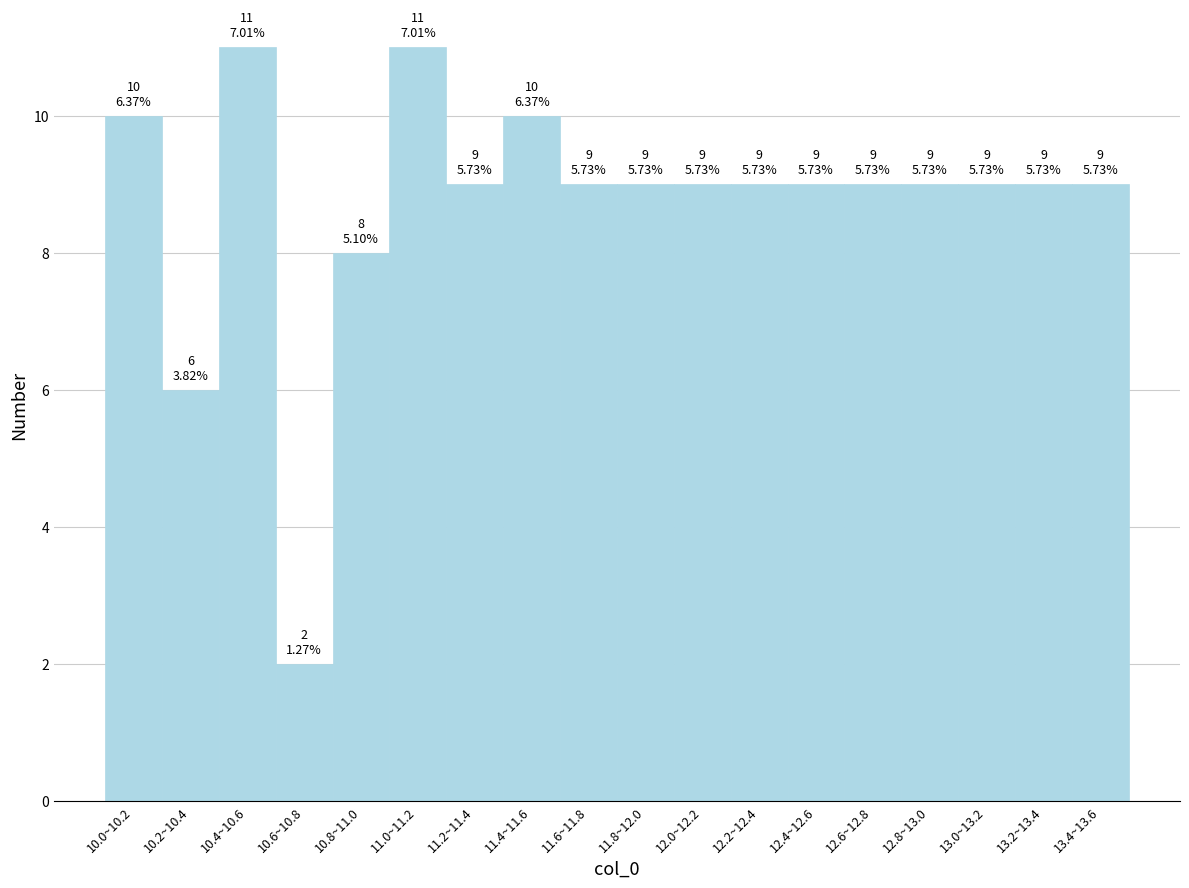

Reading left to right, list all the values displayed in this chart.

10.0~10.2=10	10.2~10.4=6	10.4~10.6=11	10.6~10.8=2	10.8~11.0=8	11.0~11.2=11	11.2~11.4=9	11.4~11.6=10	11.6~11.8=9	11.8~12.0=9	12.0~12.2=9	12.2~12.4=9	12.4~12.6=9	12.6~12.8=9	12.8~13.0=9	13.0~13.2=9	13.2~13.4=9	13.4~13.6=9